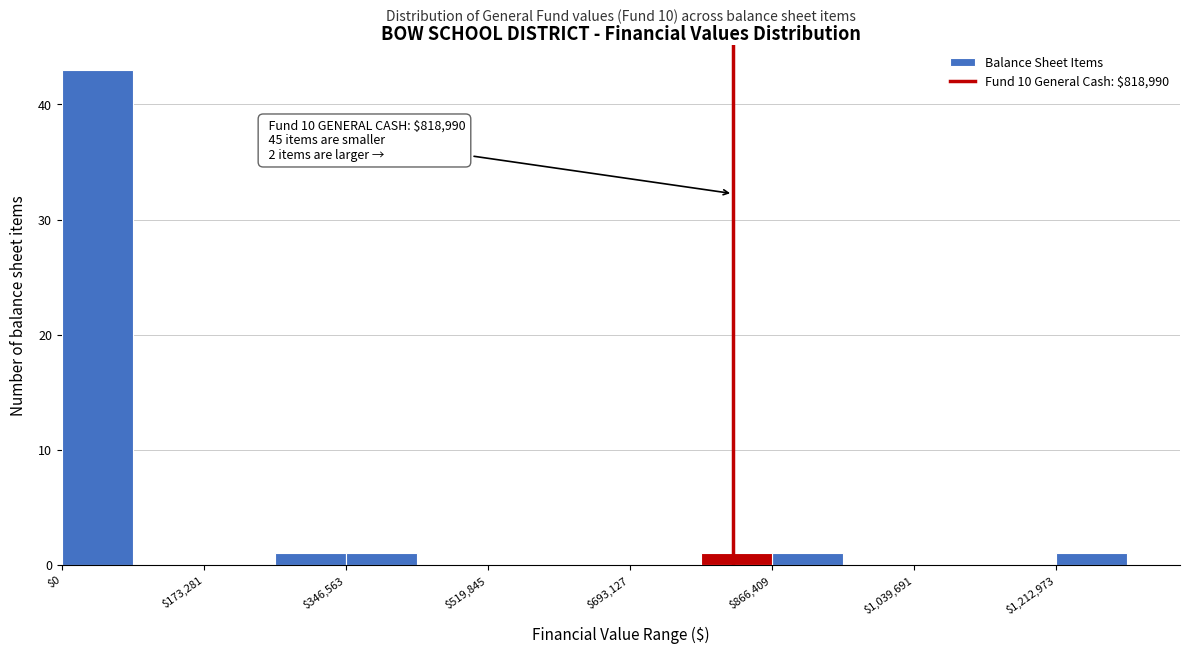

Which range on the x-axis has the tallest bar?

0 to 80000